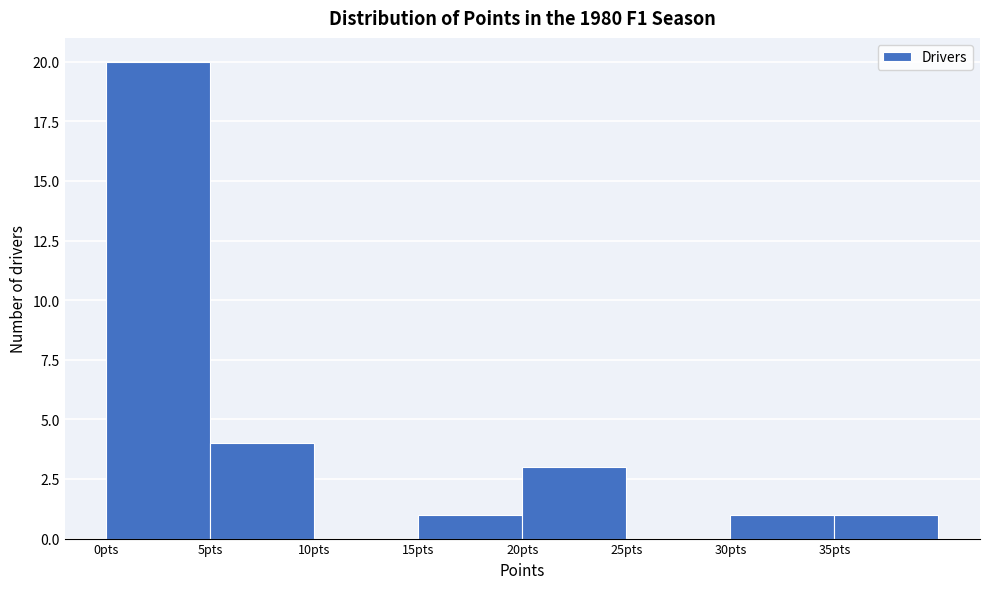

Reading left to right, transcribe this chart: for each bar, give the range it covers on the x-axis and its height. The values are not printed on the chart, so give them approximately, as read against the axis.

0 to 5: 20
5 to 10: 4
10 to 15: 0
15 to 20: 1
20 to 25: 3
25 to 30: 0
30 to 35: 1
35 to 40: 1